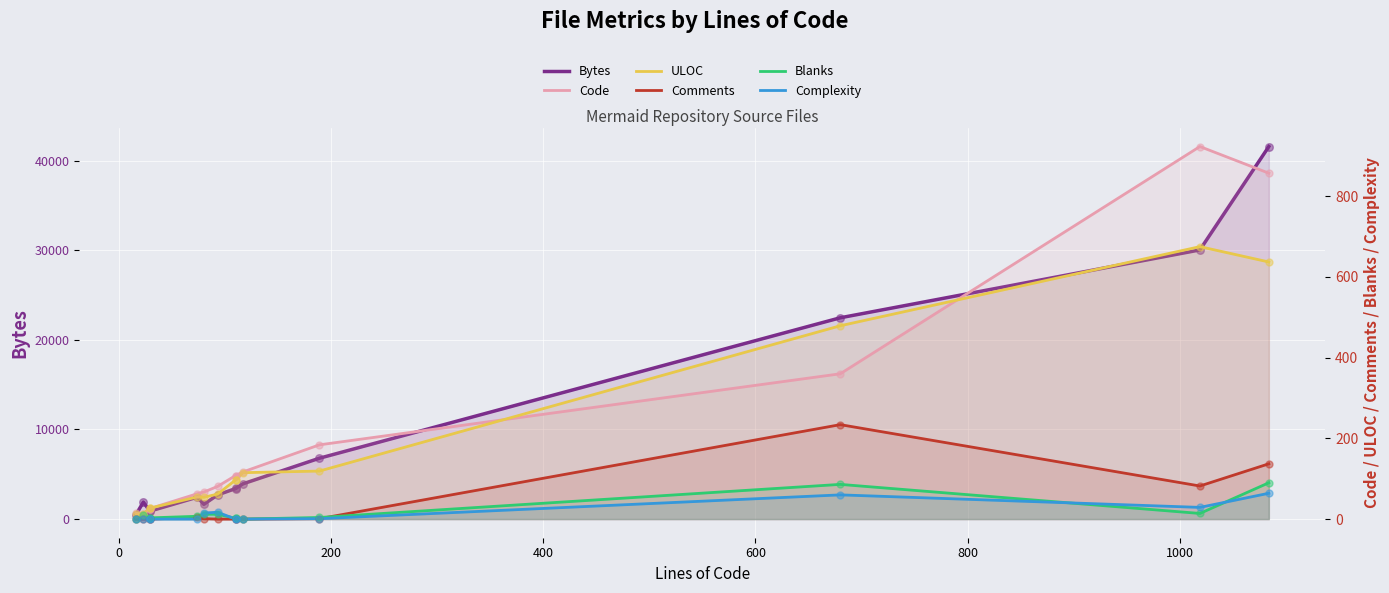

Is the value of Complexity at 12 greater than the value of Bytes at 8?

No